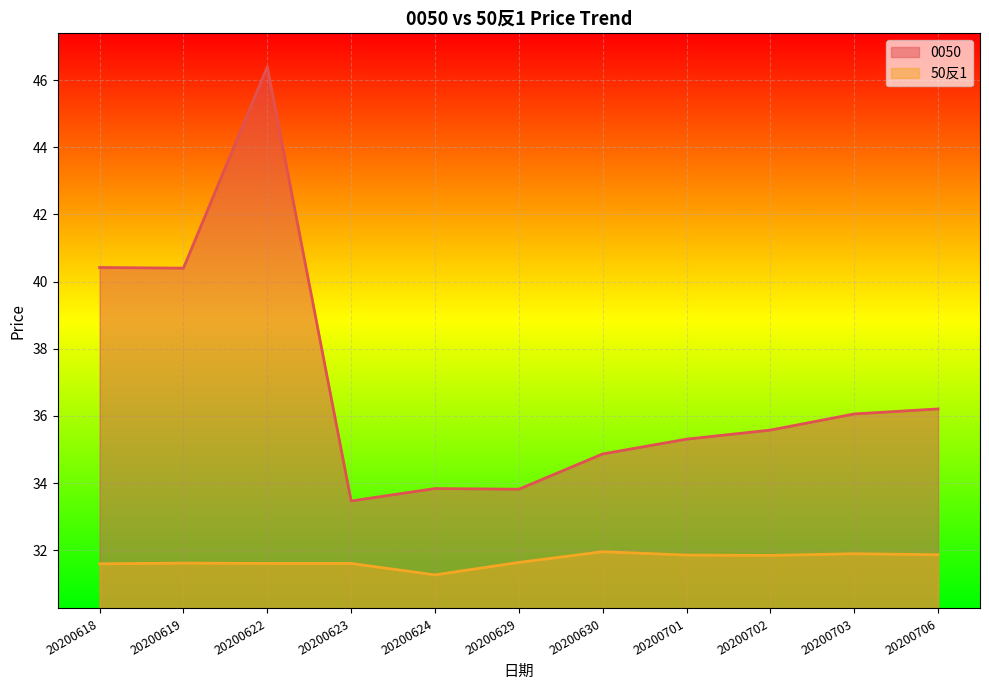

Reading right to left, transcribe all the data shown in this chart.

0050: 36.2	36.1	35.6	35.3	34.9	33.8	33.8	33.5	46.4	40.4	40.4
50反1: 31.9	31.9	31.9	31.9	32.0	31.6	31.3	31.6	31.6	31.6	31.6